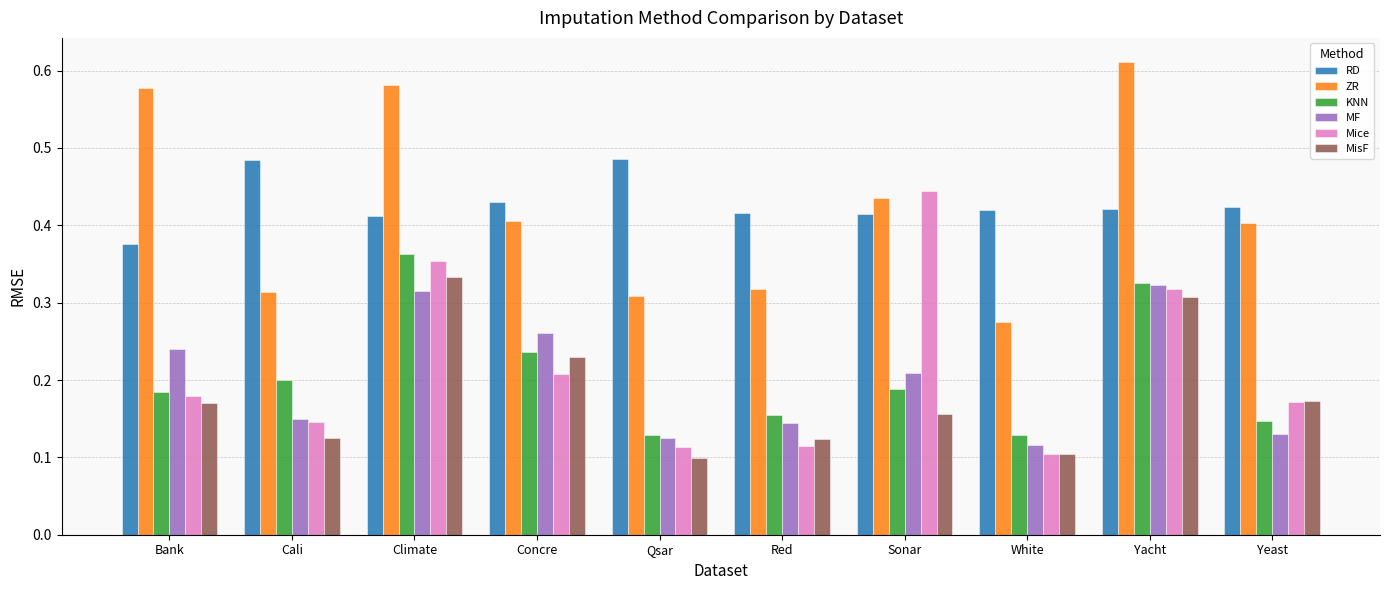

Count the number of categories in the chart.

10